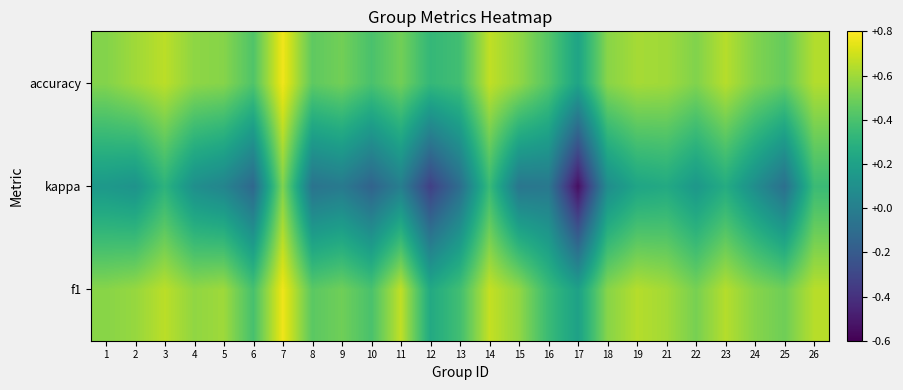

Reading left to right, what are all the values shown in this chart?

f1: 1=0.5	2=0.6	3=0.7	4=0.6	5=0.6	6=0.4	7=0.8	8=0.4	9=0.5	10=0.4	11=0.7	12=0.2	13=0.4	14=0.7	15=0.6	16=0.4	17=0.2	18=0.5	19=0.6	21=0.6	22=0.5	23=0.6	24=0.5	25=0.5	26=0.6
kappa: 1=0.2	2=0.1	3=0.3	4=0.1	5=0.0	6=-0.1	7=0.5	8=-0.1	9=-0.0	10=-0.2	11=0.0	12=-0.3	13=-0.1	14=0.3	15=-0.1	16=-0.0	17=-0.5	18=0.1	19=0.2	21=0.2	22=0.1	23=0.3	24=0.1	25=-0.1	26=0.4
accuracy: 1=0.5	2=0.6	3=0.7	4=0.6	5=0.5	6=0.4	7=0.8	8=0.5	9=0.5	10=0.4	11=0.5	12=0.3	13=0.4	14=0.7	15=0.6	16=0.4	17=0.2	18=0.6	19=0.6	21=0.6	22=0.5	23=0.6	24=0.5	25=0.5	26=0.6